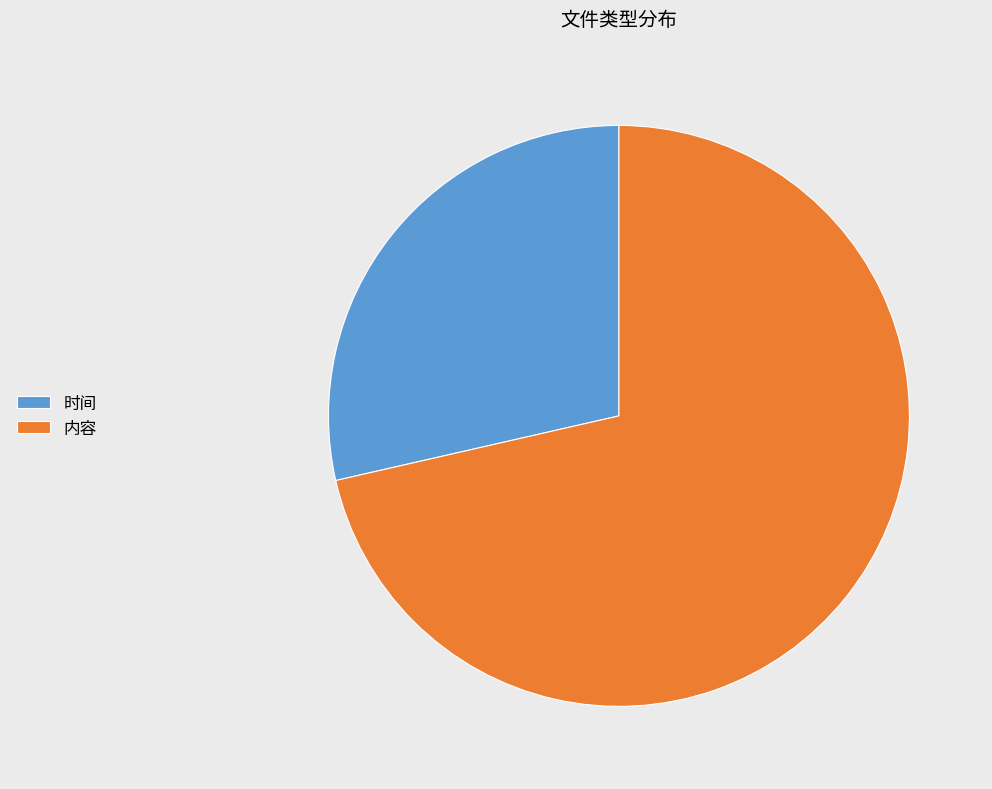

Which slice is the largest?

内容